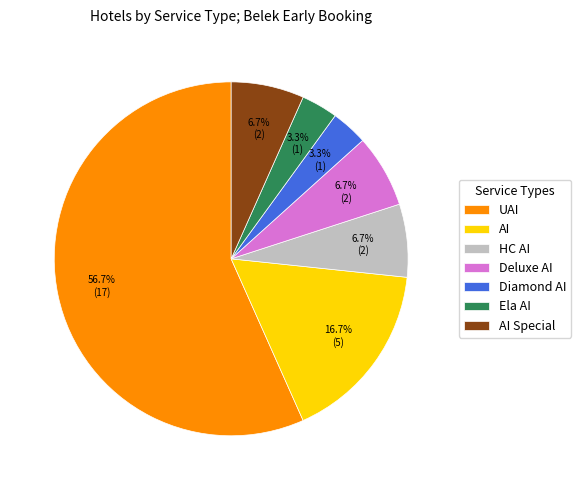

To the nearest percent, what is the difference between the largest and smallest slice percentages?

53%